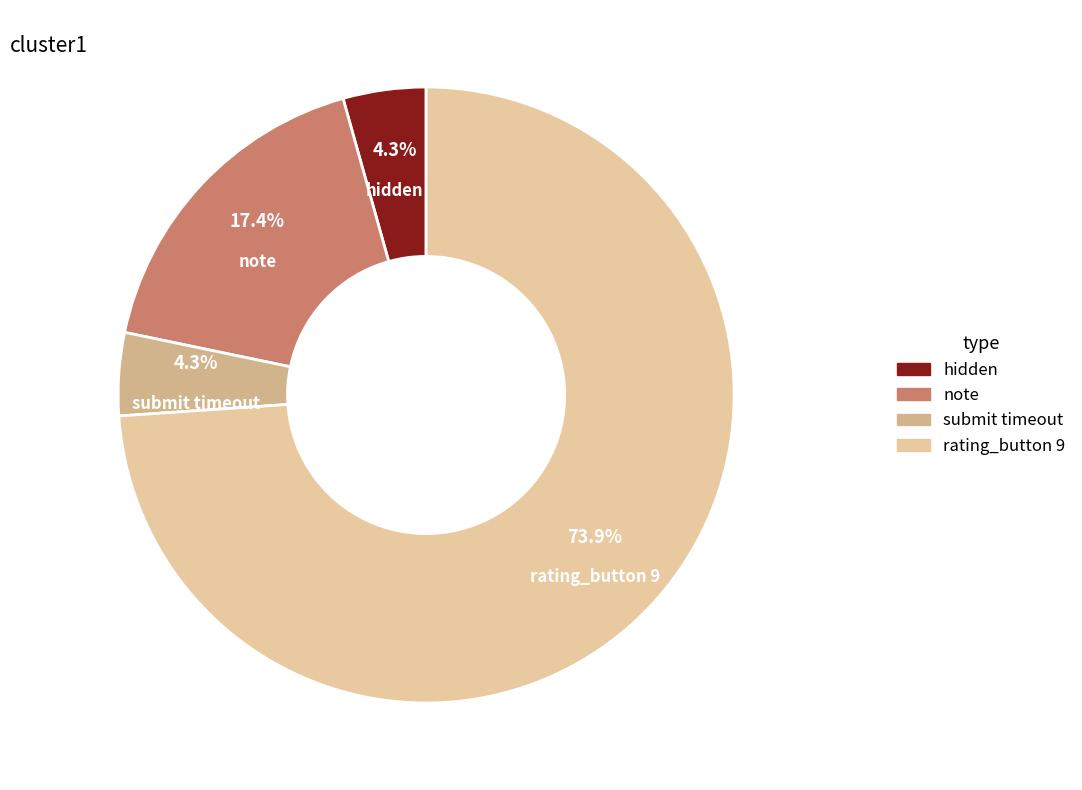

Which category accounts for the majority?

rating_button 9